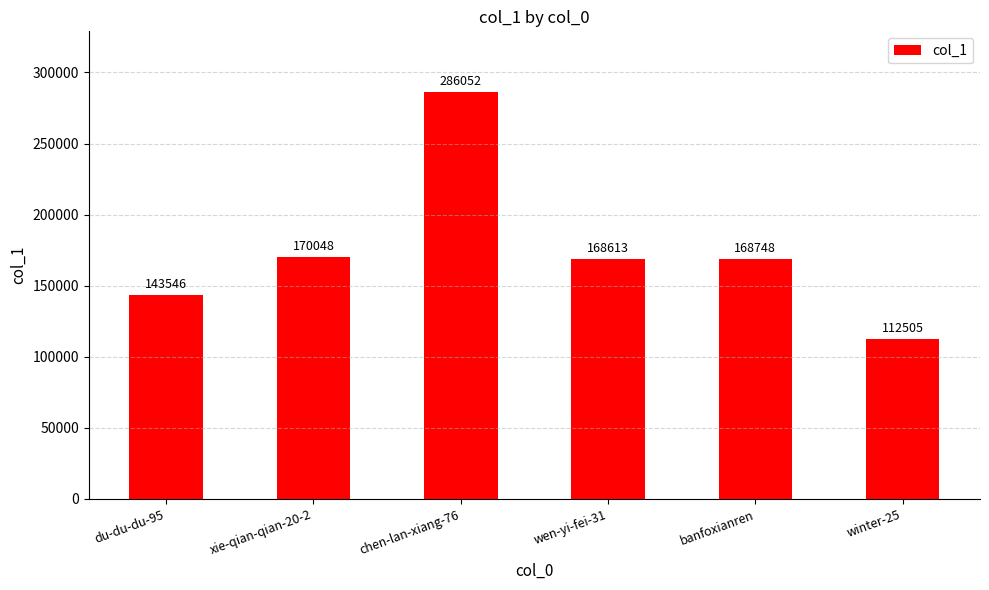

What is the average value?

174919